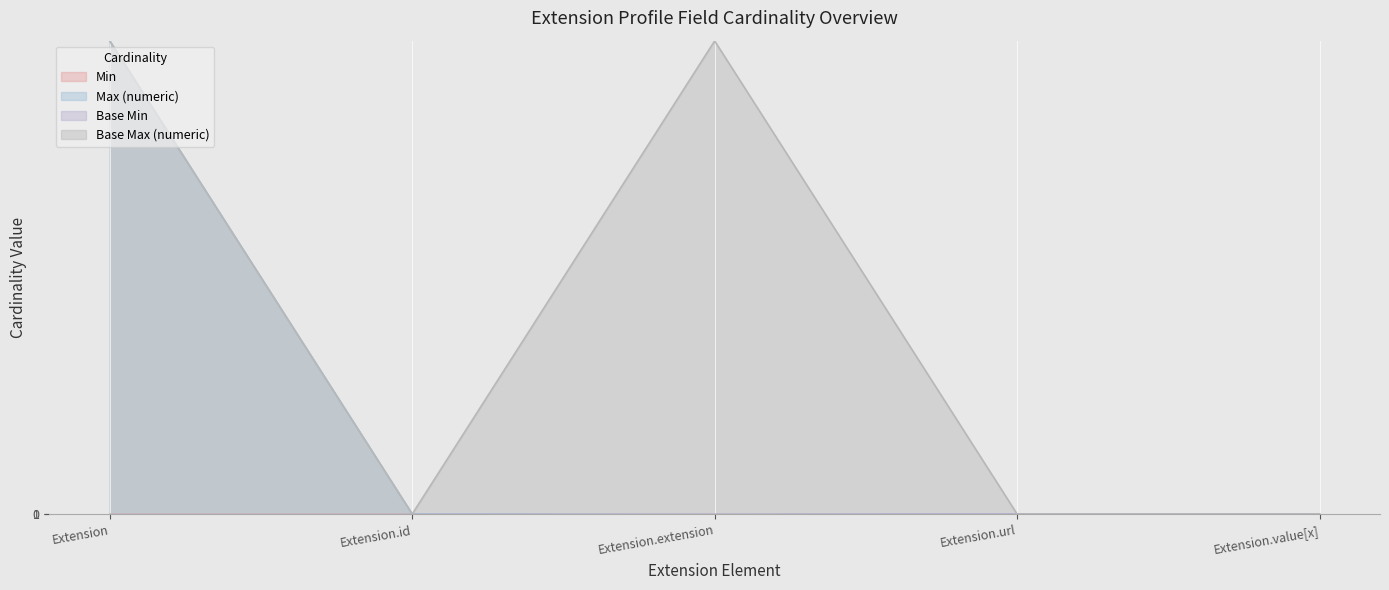

At which label does Base Min reach its peak?

Extension.url